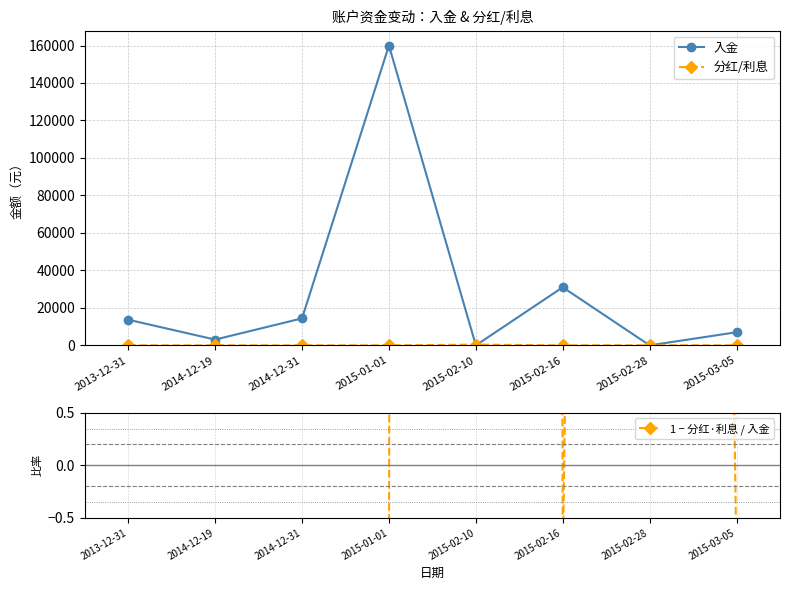

True or false: 1 − 分红·利息 / 入金 and 入金 cross at least once.

True